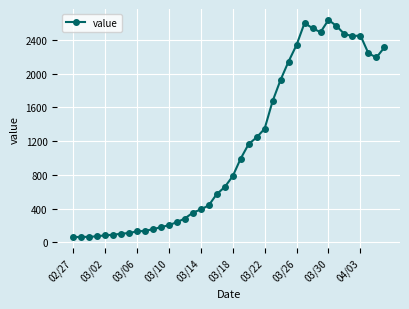

What is the greatest value displayed?

2639